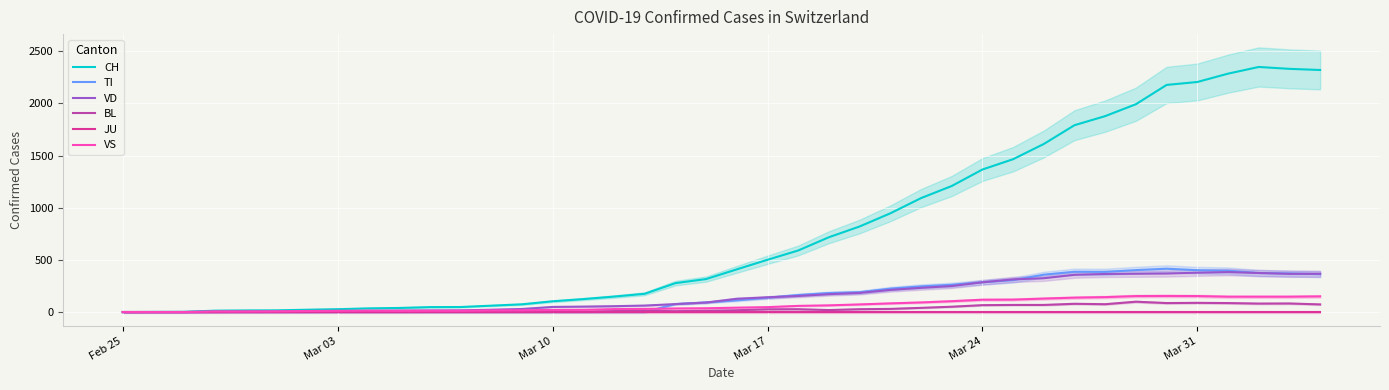

How many data points in CH are above 409?

19